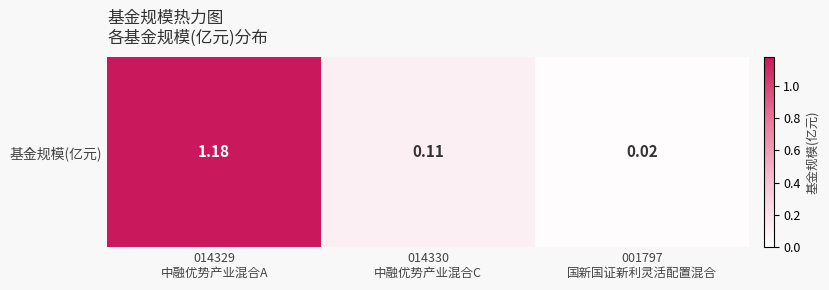

List the labels in order of value, smallest first.

001797
国新国证新利灵活配置混合, 014330
中融优势产业混合C, 014329
中融优势产业混合A